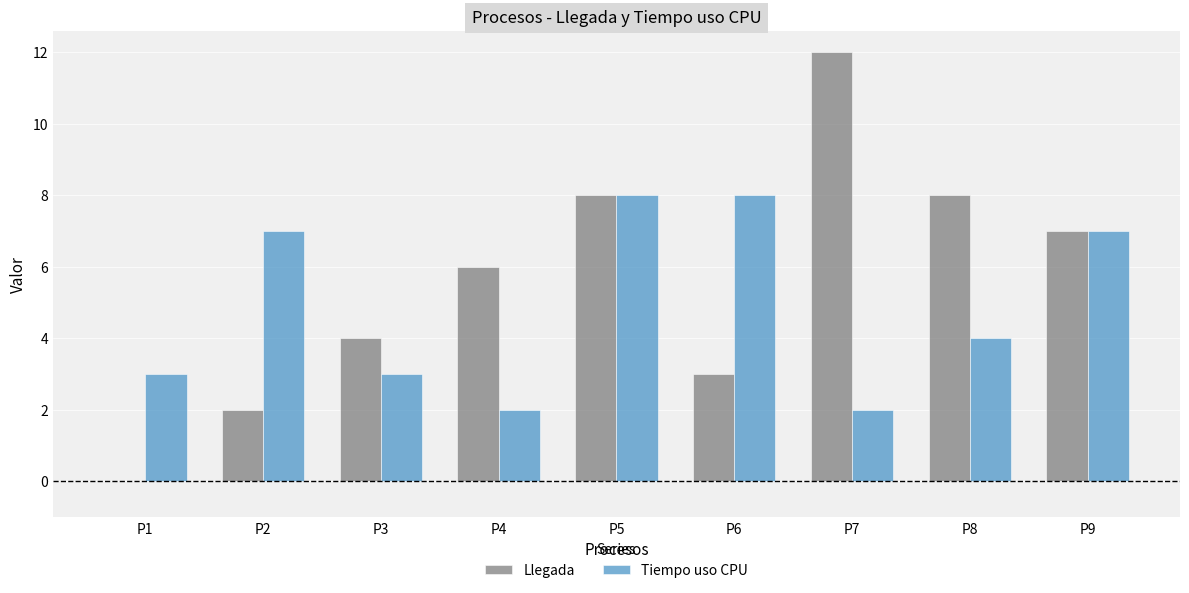

Count the number of data series in this chart.

2